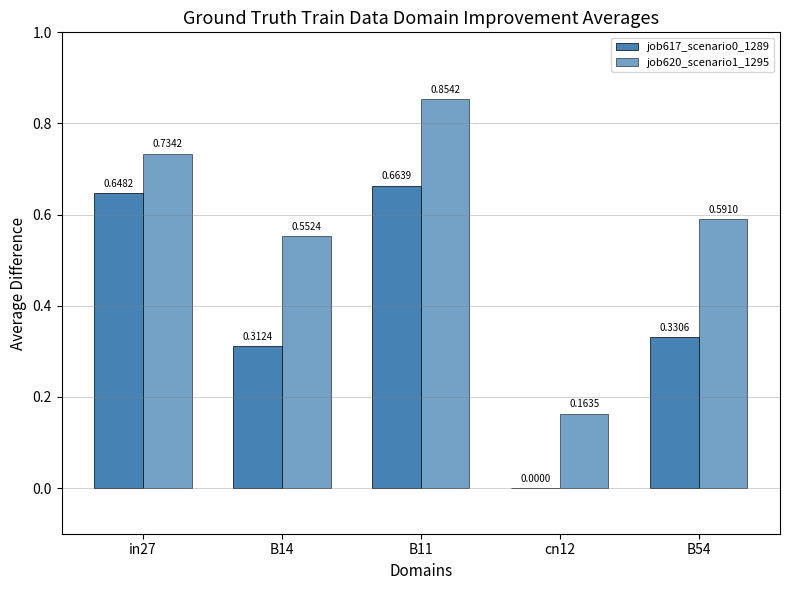

How many groups of bars are there?

5